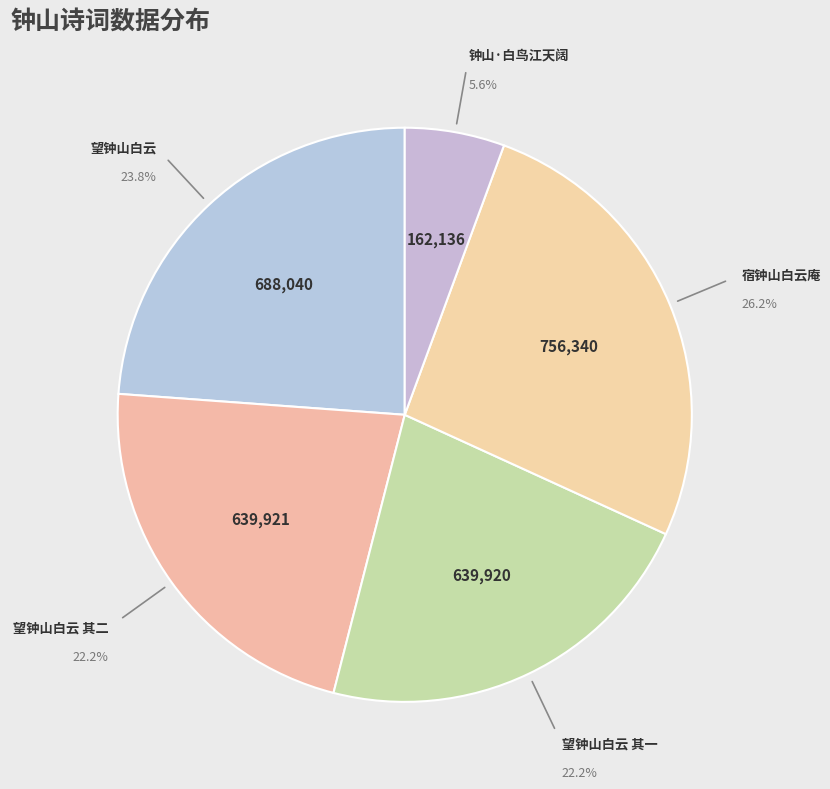

How many segments does this pie chart have?

5